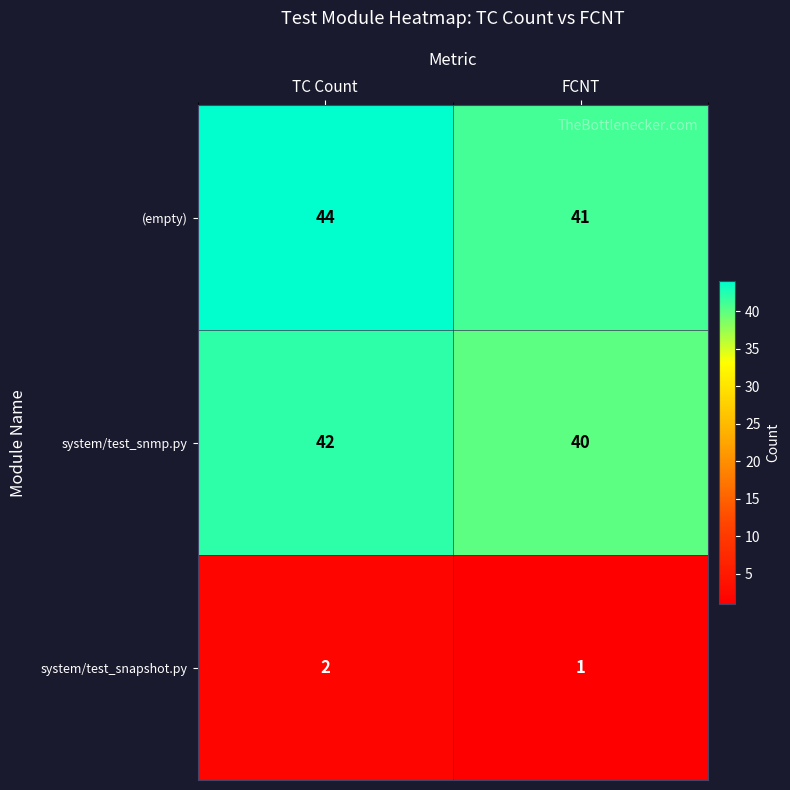

Reading left to right, extract all data points from this chart.

(empty): TC Count=44	FCNT=41
system/test_snmp.py: TC Count=42	FCNT=40
system/test_snapshot.py: TC Count=2	FCNT=1